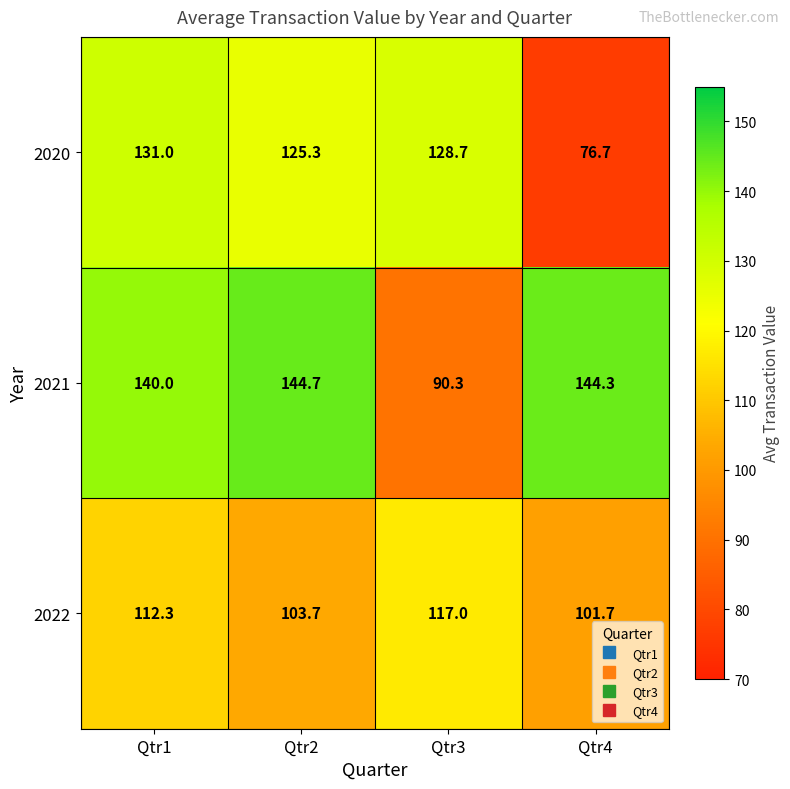

What is the smallest value displayed?

76.7